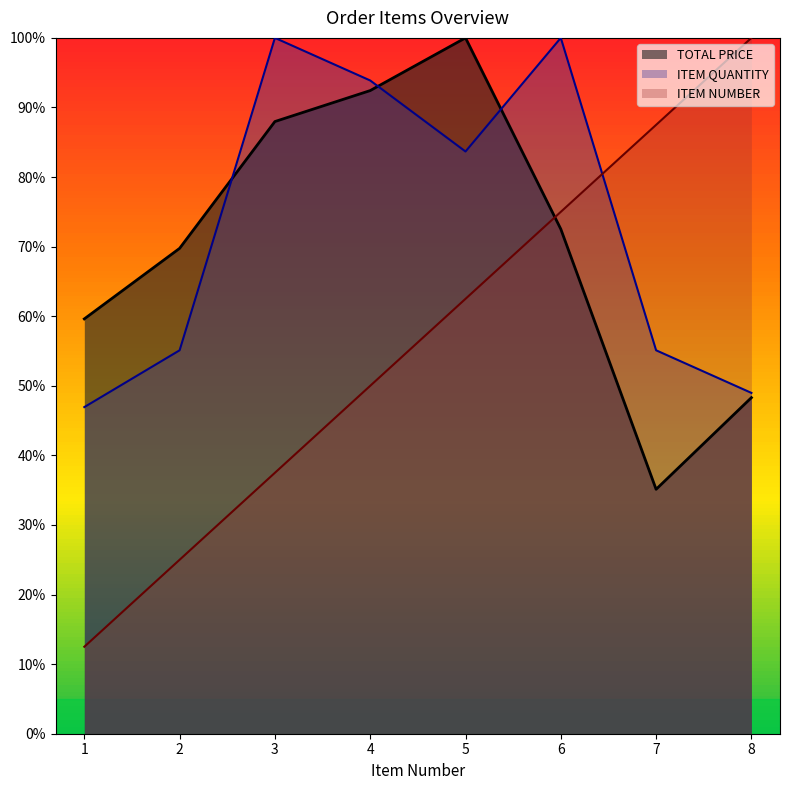

At how many categories does at least one series exceed 70?

6